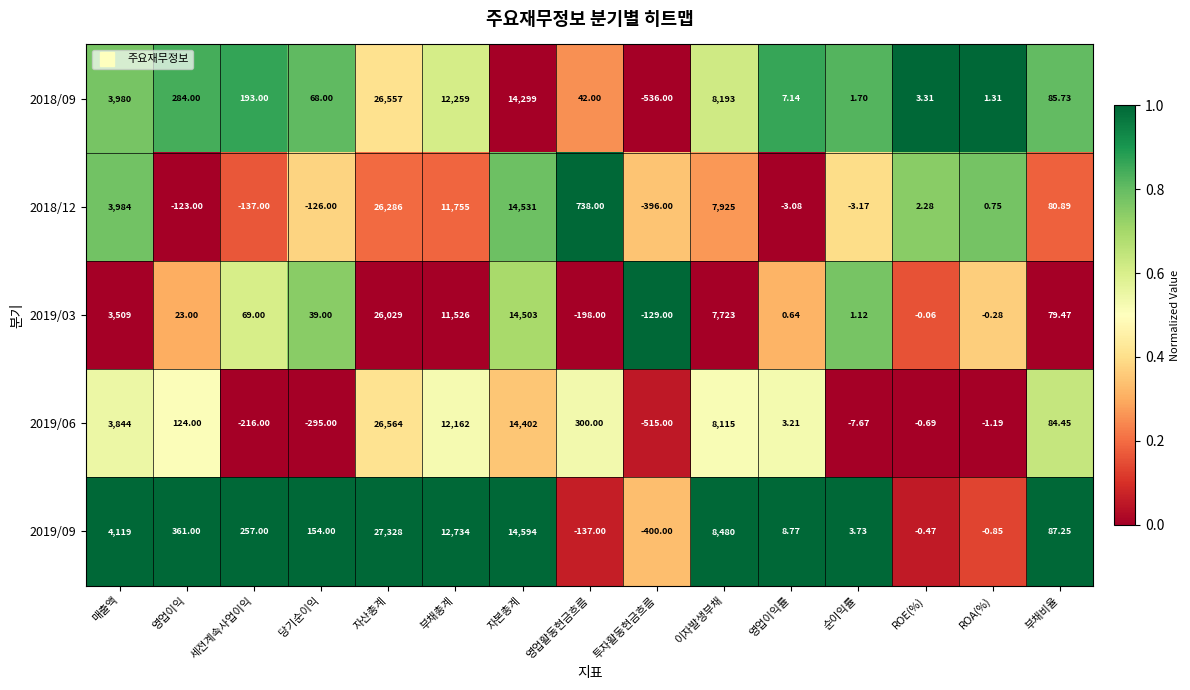

Which series changed the most between 투자활동현금흐름 and 영업이익률?

2018/09